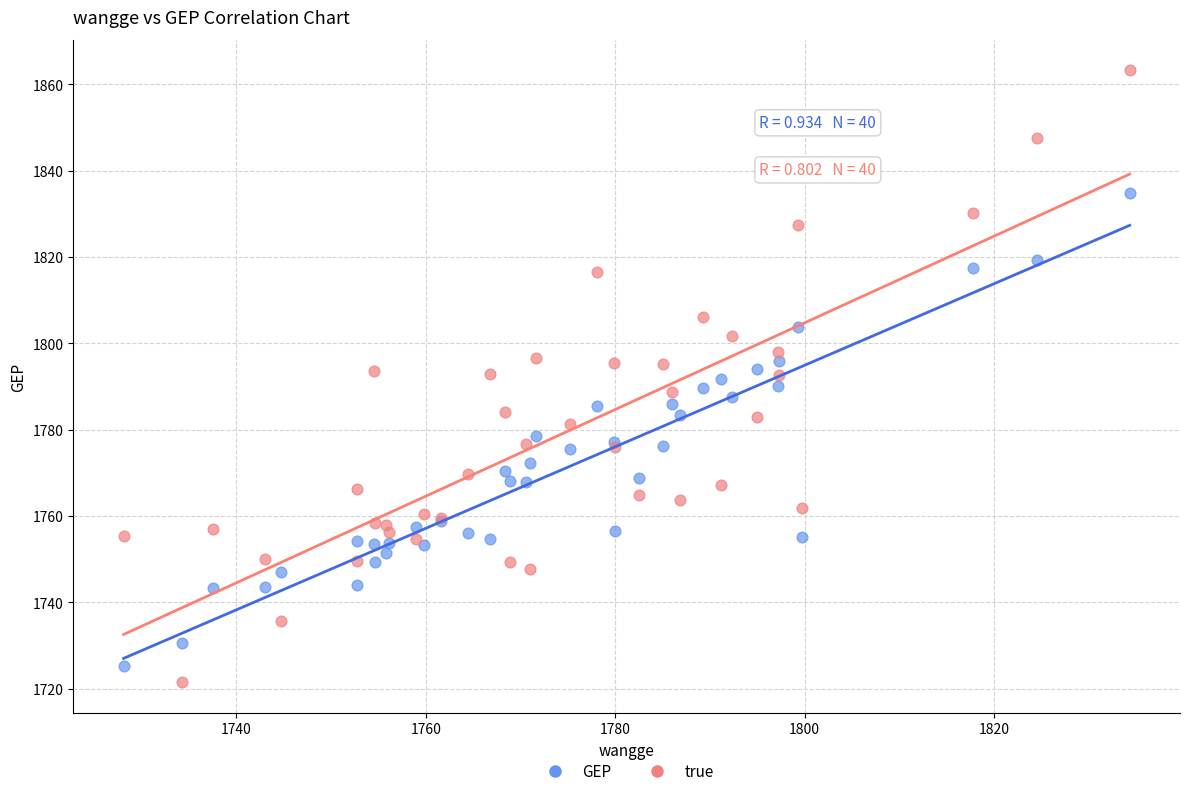

What is the X range (max minus min) for the scatter plot?

106.3